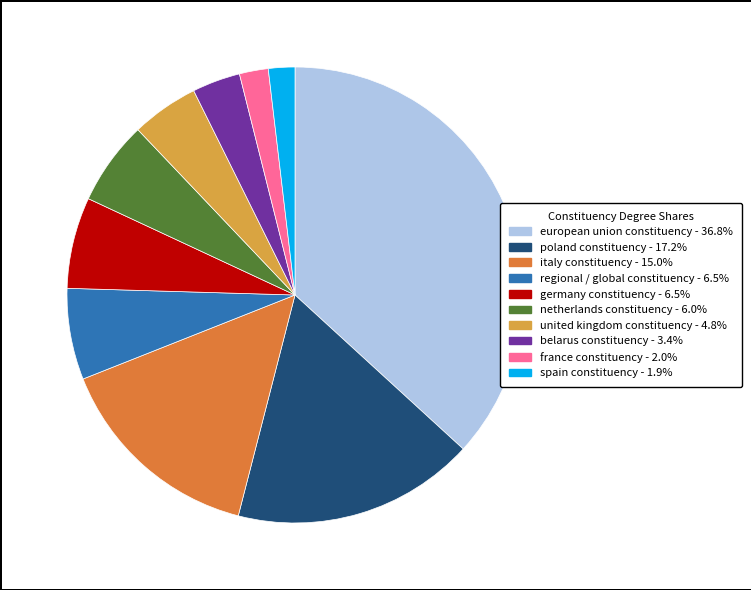

What is the ratio of the value at spain constituency to the value at netherlands constituency?

0.3